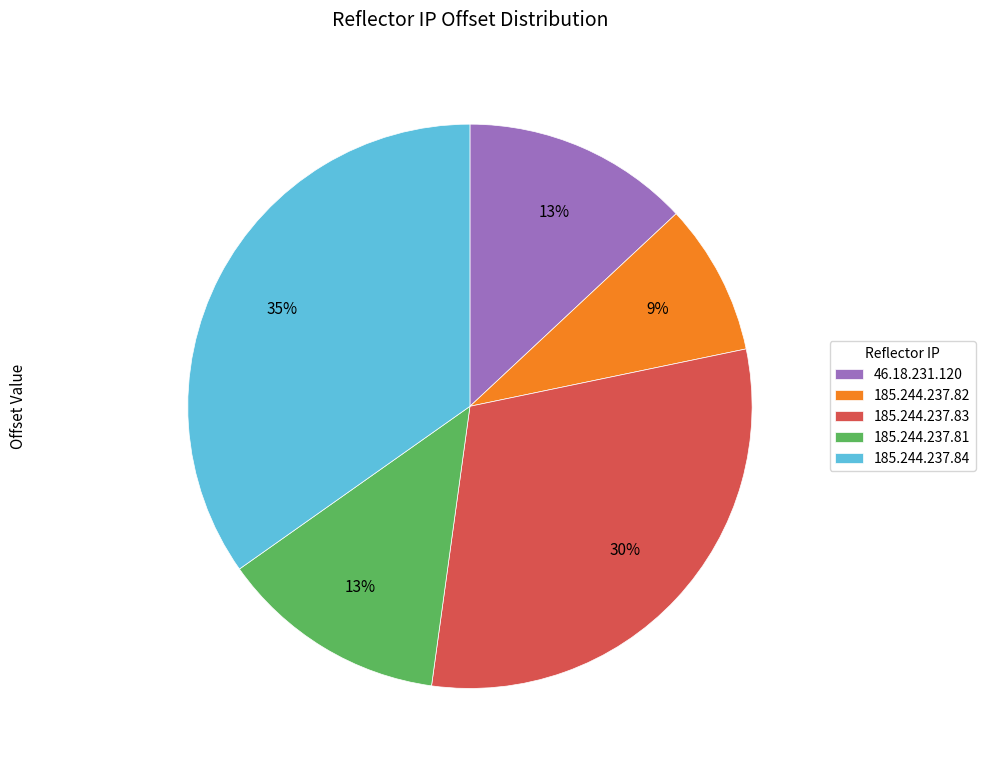

What percentage is the 185.244.237.83 slice, to the nearest percent?

30%